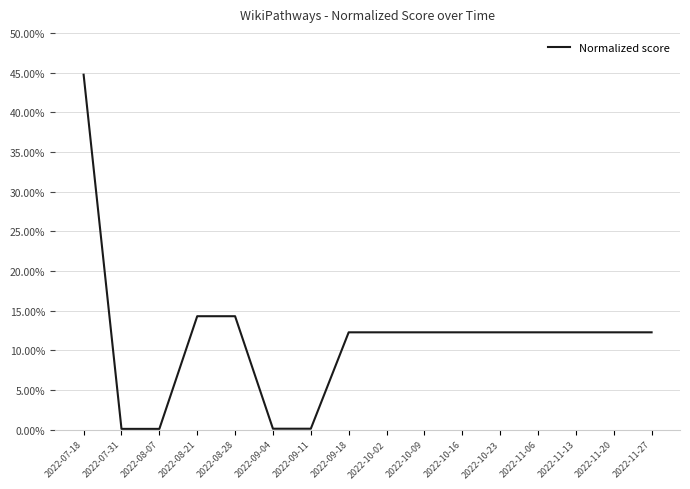

Reading right to left, transcribe all the data shown in this chart.

12.3	12.3	12.3	12.3	12.3	12.3	12.3	12.3	12.3	0.1	0.1	14.3	14.3	0.1	0.1	44.7